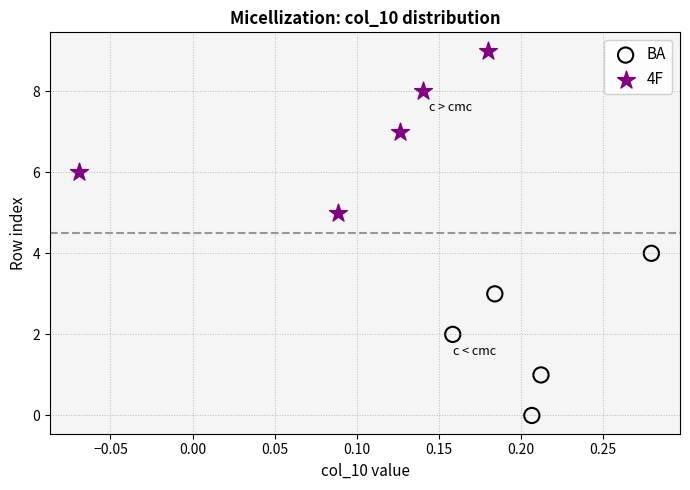

Which series reaches the maximum Y coordinate?

4F